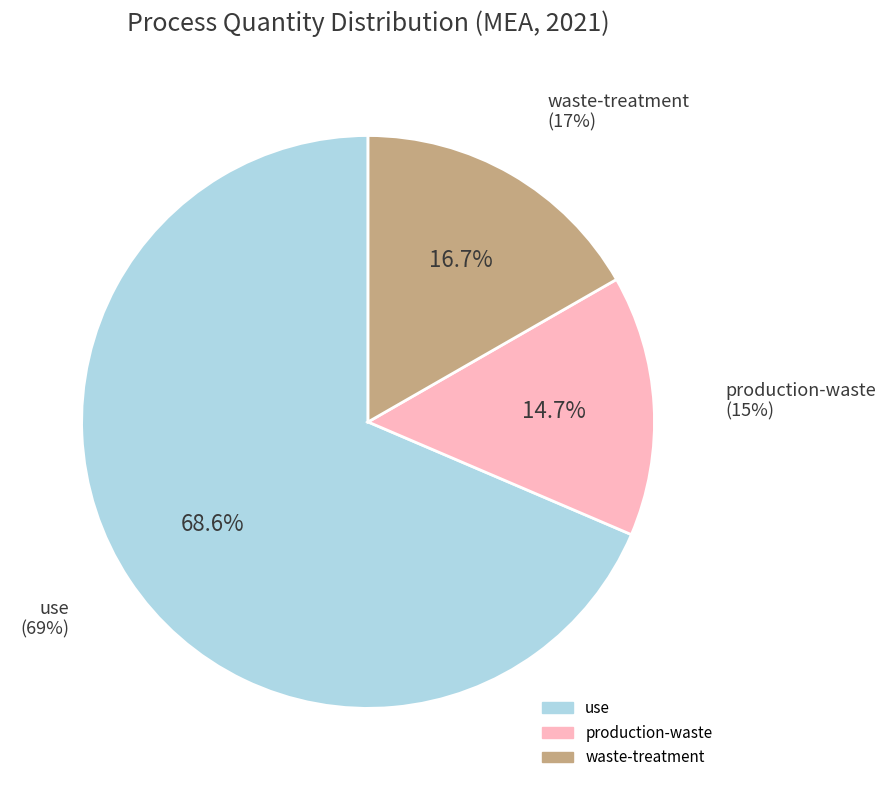

True or false: use accounts for 75% of the total.

False